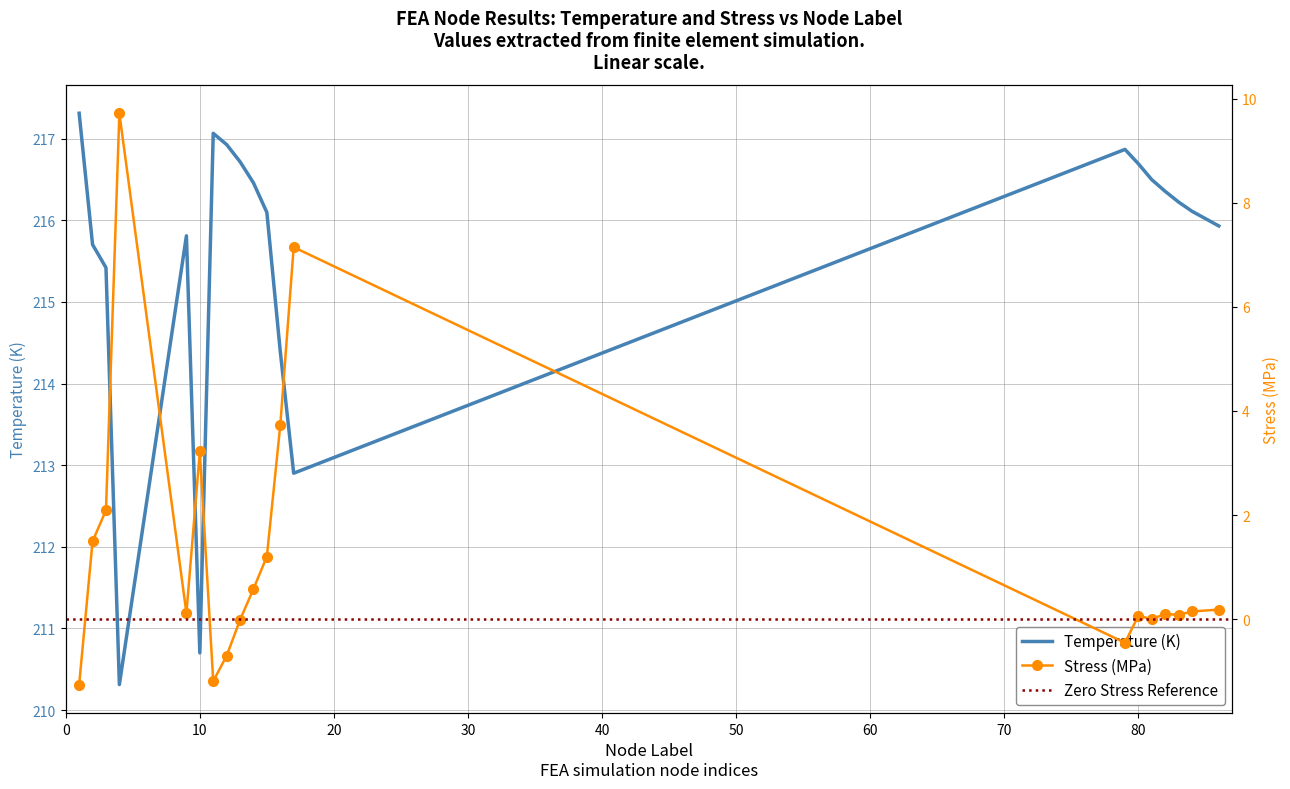

What is the value of the Temperature point at the 3rd from the left?

215.4